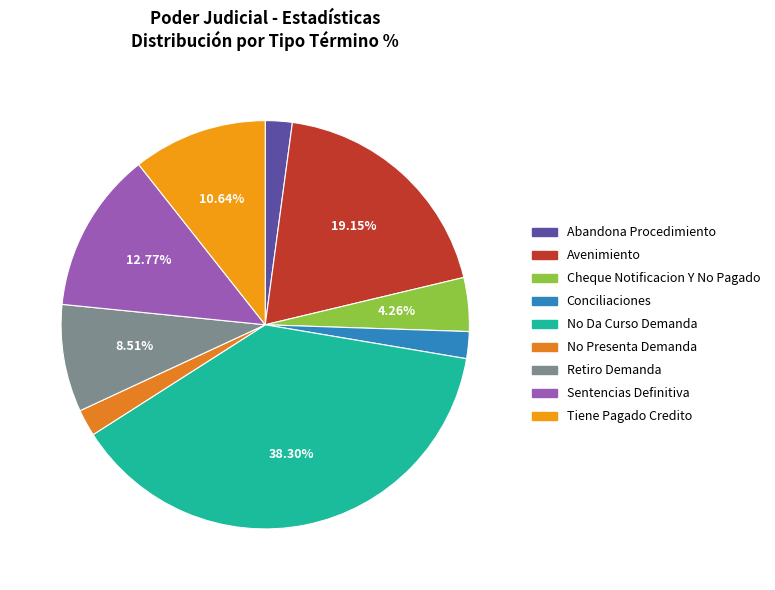

Is there a majority slice in this chart?

No